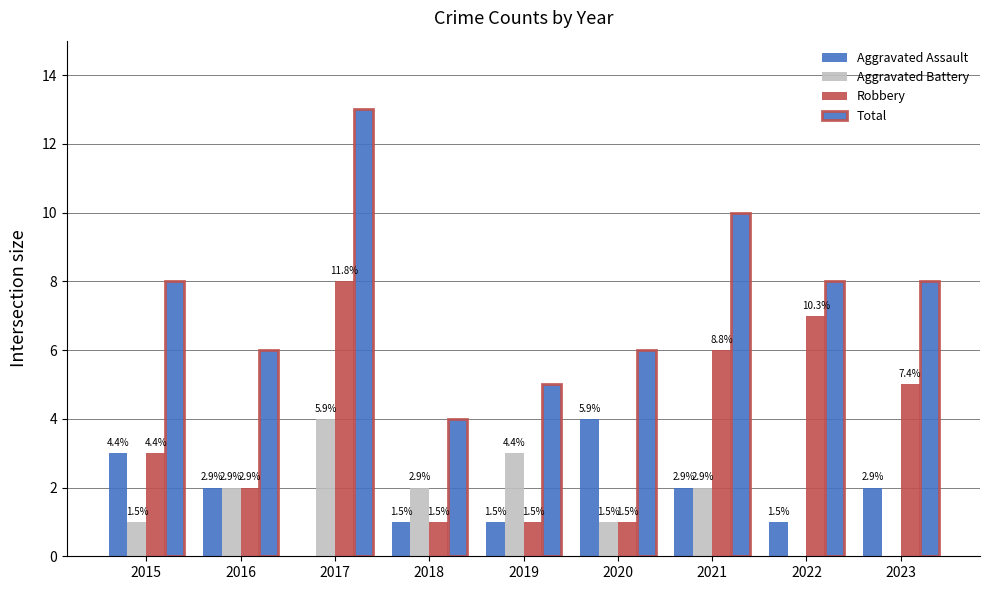

Reading right to left, transcribe all the data shown in this chart.

Aggravated Assault: 2	1	2	4	1	1	0	2	3
Aggravated Battery: 0	0	2	1	3	2	4	2	1
Robbery: 5	7	6	1	1	1	8	2	3
Total: 8	8	10	6	5	4	13	6	8